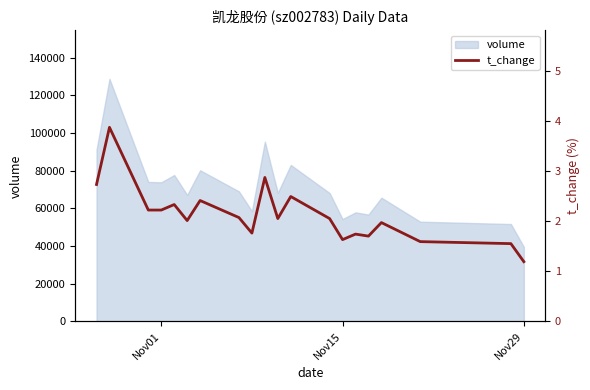

Count the number of values greater than 2.

12